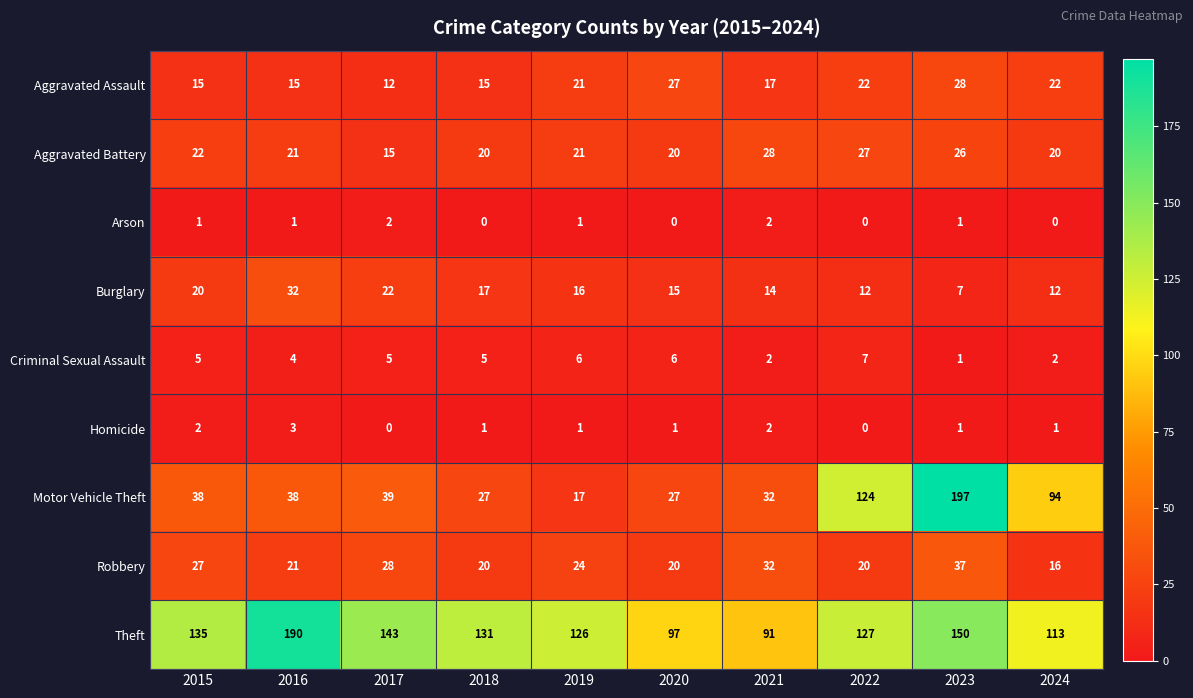

What is the difference between the second highest and second lowest values in the Burglary series?

10